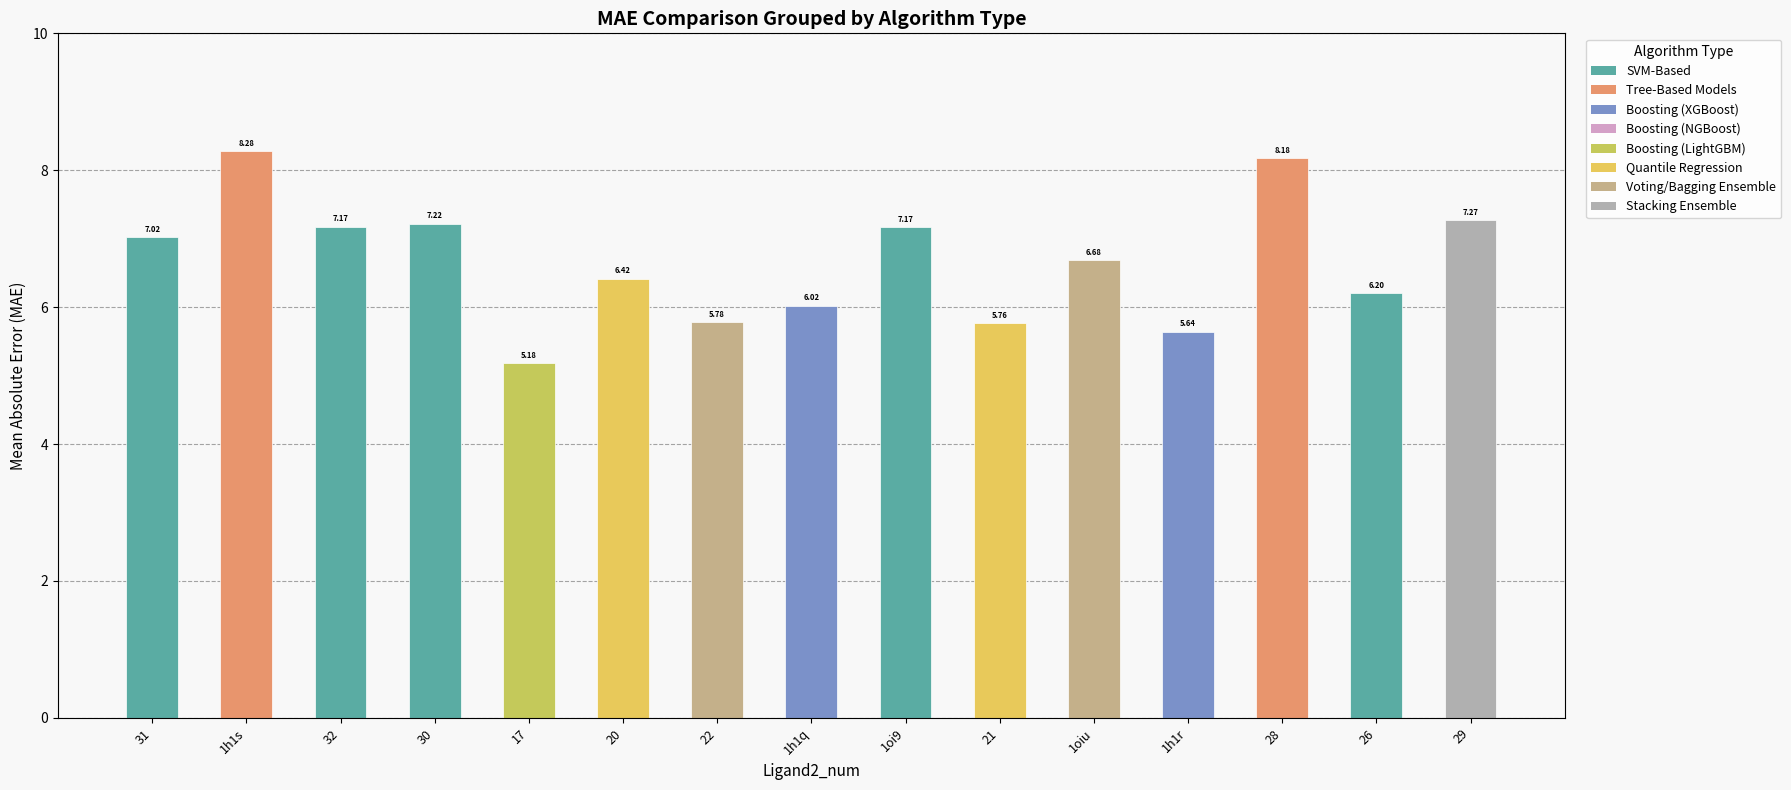

What is the maximum value shown in the chart?

8.3